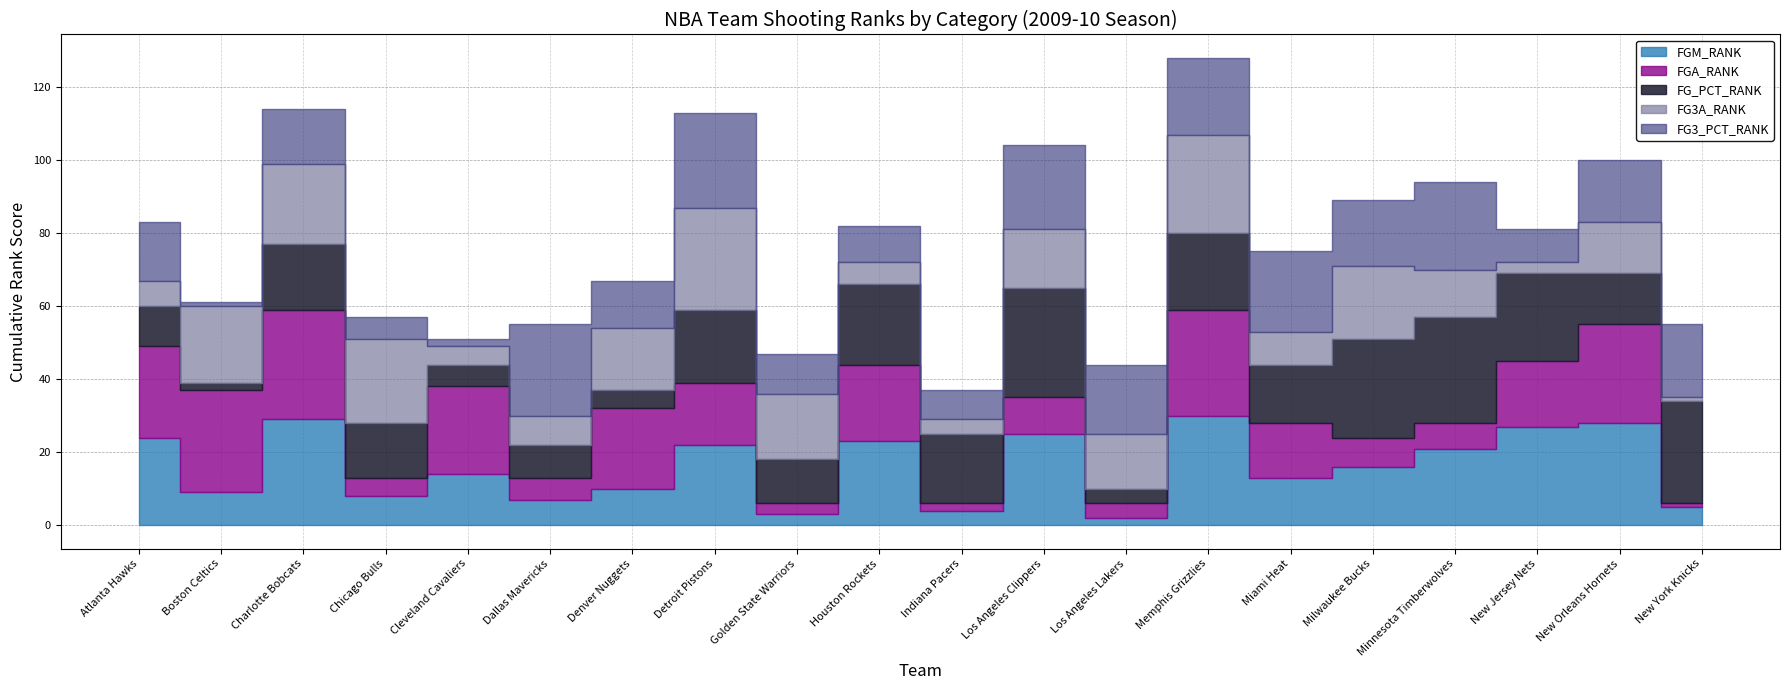

Is the value of FG_PCT_RANK at Atlanta Hawks greater than the value of FG3A_RANK at Atlanta Hawks?

Yes